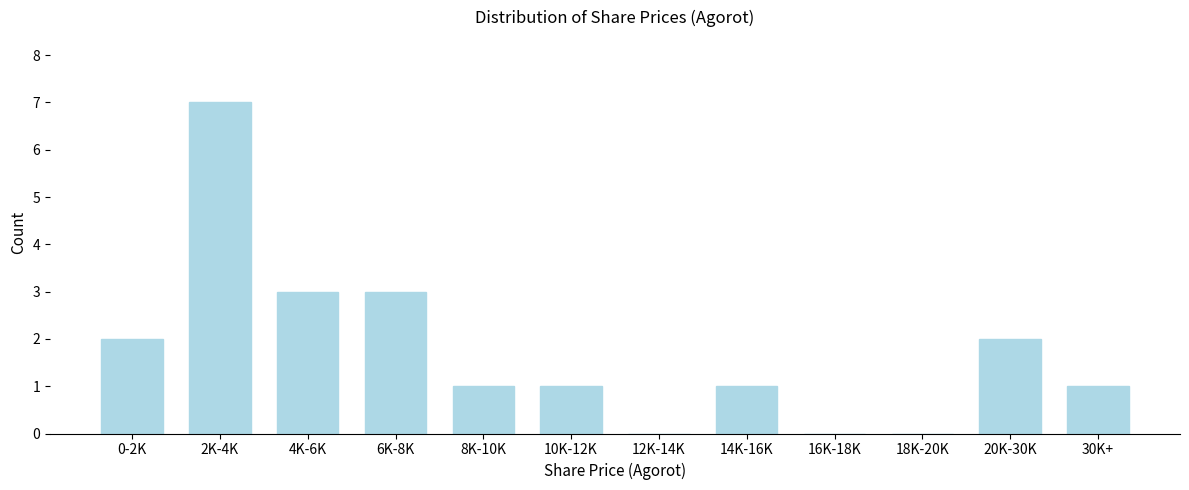

Reading left to right, list all the values displayed in this chart.

0-2K=2	2K-4K=7	4K-6K=3	6K-8K=3	8K-10K=1	10K-12K=1	12K-14K=0	14K-16K=1	16K-18K=0	18K-20K=0	20K-30K=2	30K+=1